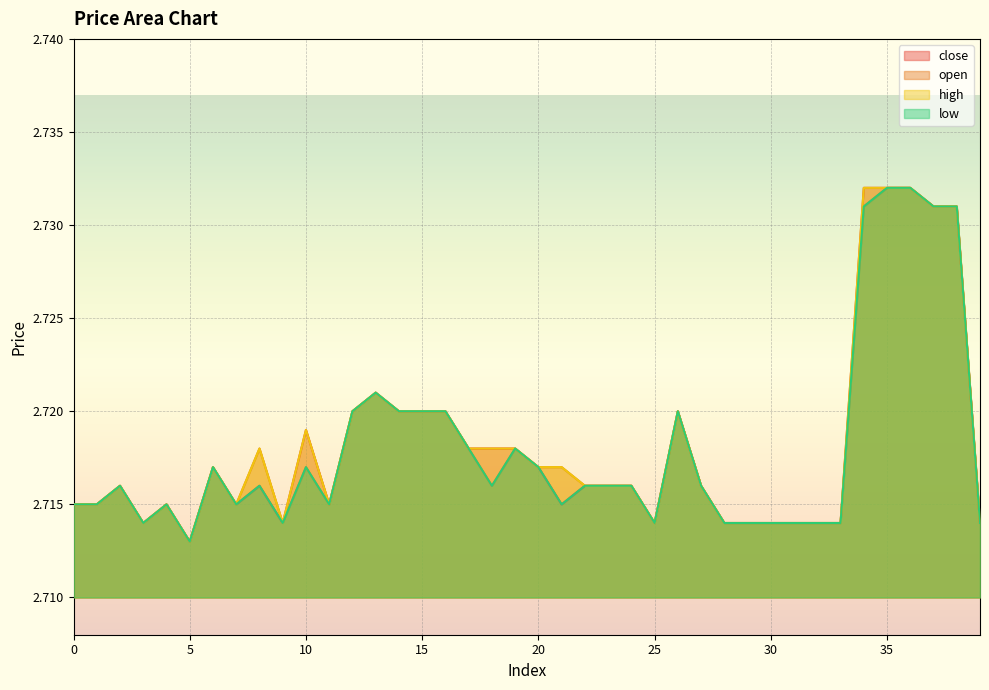

Reading left to right, transcribe all the data shown in this chart.

close: 2.7	2.7	2.7	2.7	2.7	2.7	2.7	2.7	2.7	2.7	2.7	2.7	2.7	2.7	2.7	2.7	2.7	2.7	2.7	2.7	2.7	2.7	2.7	2.7	2.7	2.7	2.7	2.7	2.7	2.7	2.7	2.7	2.7	2.7	2.7	2.7	2.7	2.7	2.7	2.7
open: 2.7	2.7	2.7	2.7	2.7	2.7	2.7	2.7	2.7	2.7	2.7	2.7	2.7	2.7	2.7	2.7	2.7	2.7	2.7	2.7	2.7	2.7	2.7	2.7	2.7	2.7	2.7	2.7	2.7	2.7	2.7	2.7	2.7	2.7	2.7	2.7	2.7	2.7	2.7	2.7
high: 2.7	2.7	2.7	2.7	2.7	2.7	2.7	2.7	2.7	2.7	2.7	2.7	2.7	2.7	2.7	2.7	2.7	2.7	2.7	2.7	2.7	2.7	2.7	2.7	2.7	2.7	2.7	2.7	2.7	2.7	2.7	2.7	2.7	2.7	2.7	2.7	2.7	2.7	2.7	2.7
low: 2.7	2.7	2.7	2.7	2.7	2.7	2.7	2.7	2.7	2.7	2.7	2.7	2.7	2.7	2.7	2.7	2.7	2.7	2.7	2.7	2.7	2.7	2.7	2.7	2.7	2.7	2.7	2.7	2.7	2.7	2.7	2.7	2.7	2.7	2.7	2.7	2.7	2.7	2.7	2.7